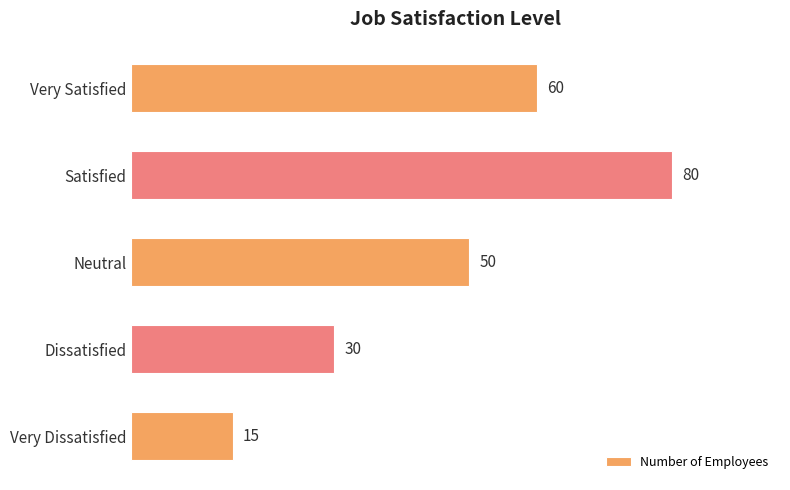

How many bars are there in total?

5